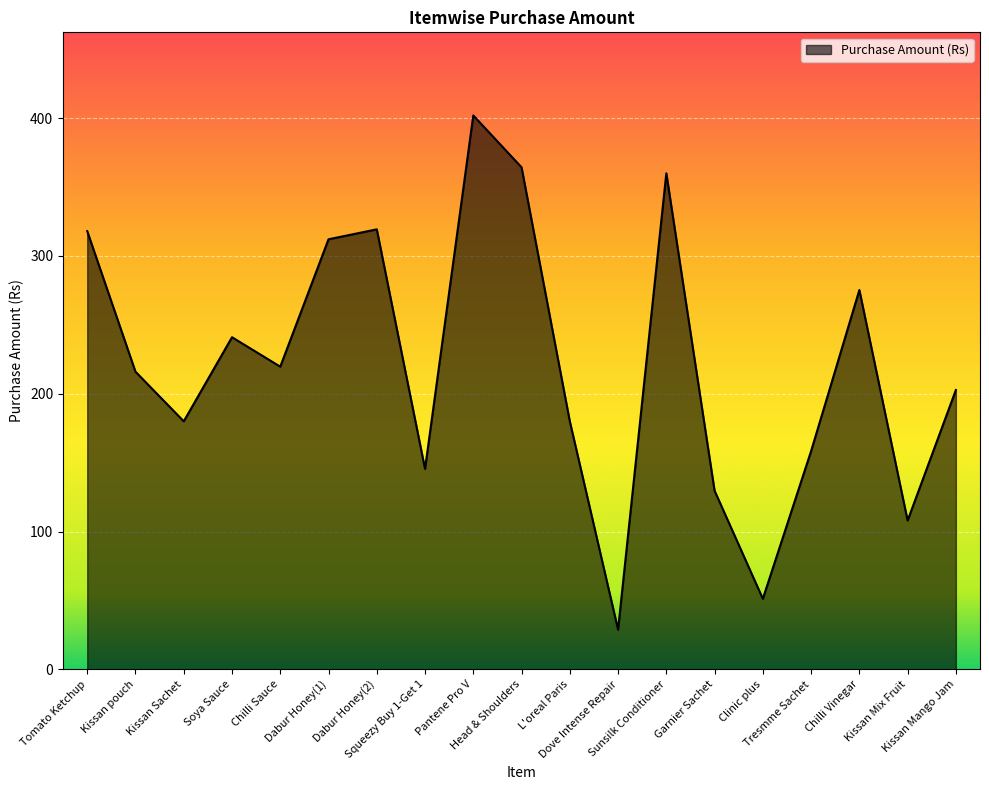

What is the change in value from Tomato Ketchup to Kissan Mango Jam?

-115.3